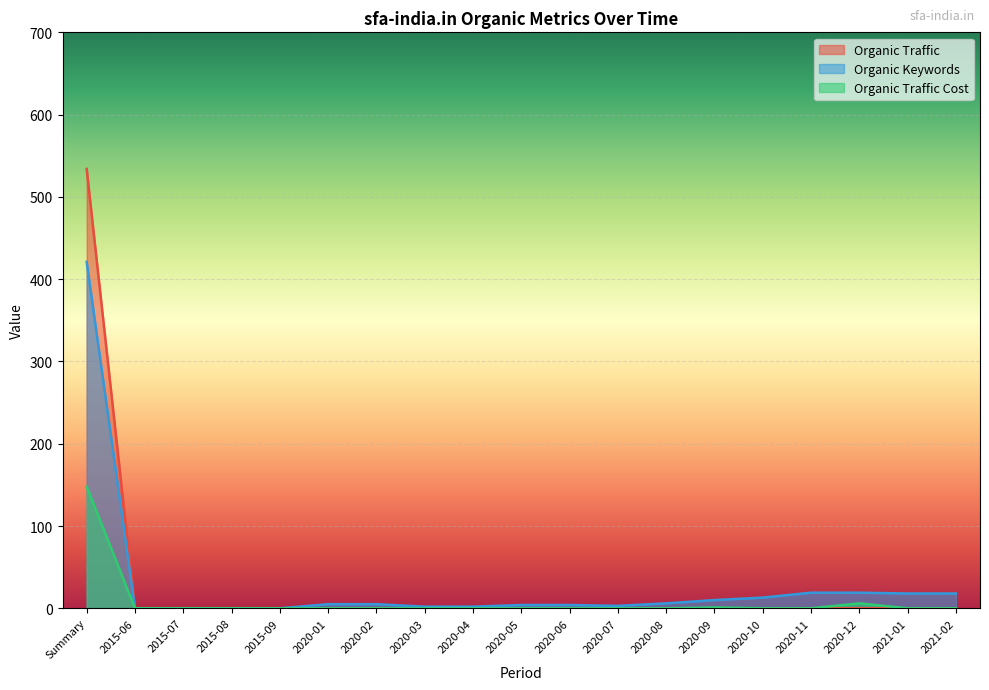

True or false: Organic Traffic Cost has more than 2 interior local peaks.

False